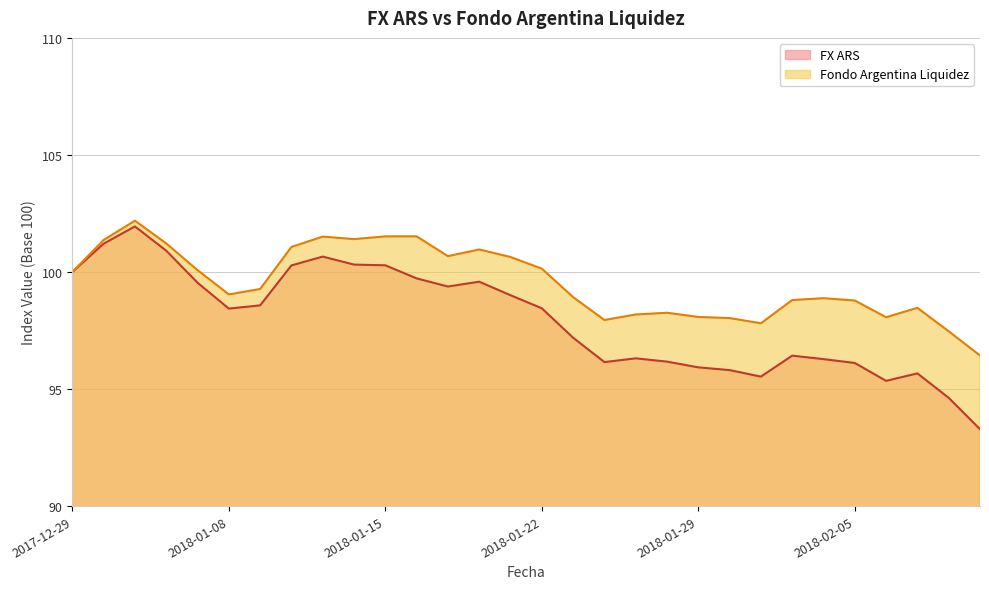

What is the label of the 19th point from the left?

2018-01-25